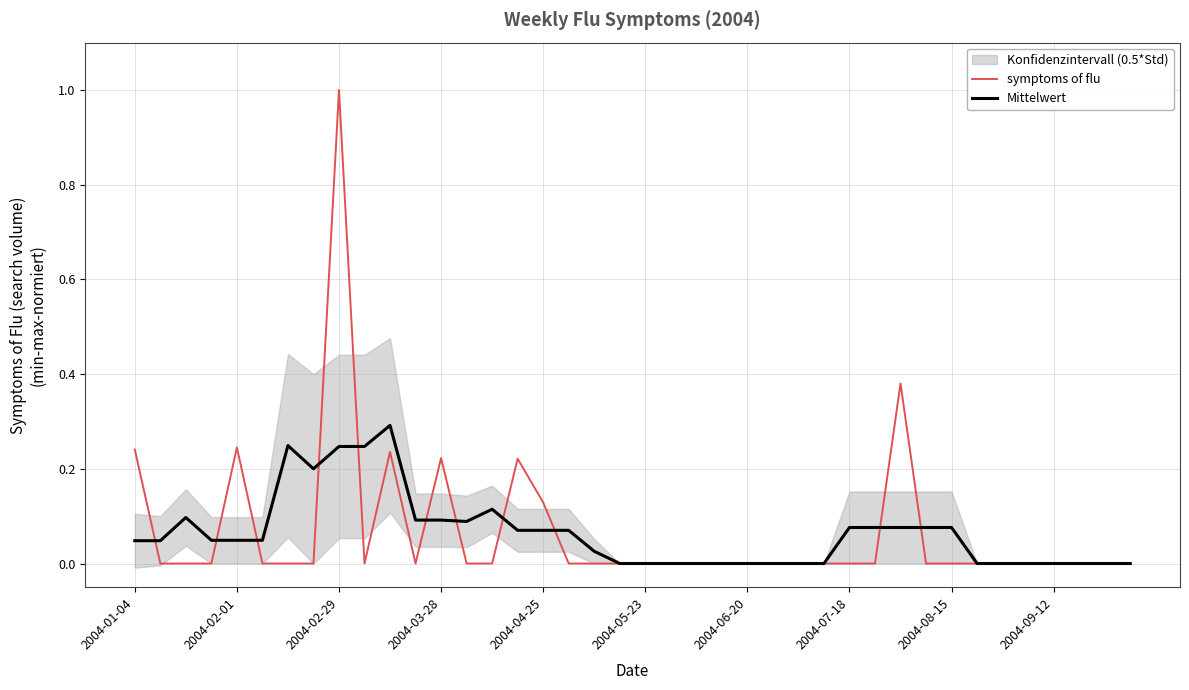

How many intersections are there between Mittelwert and symptoms of flu?

11